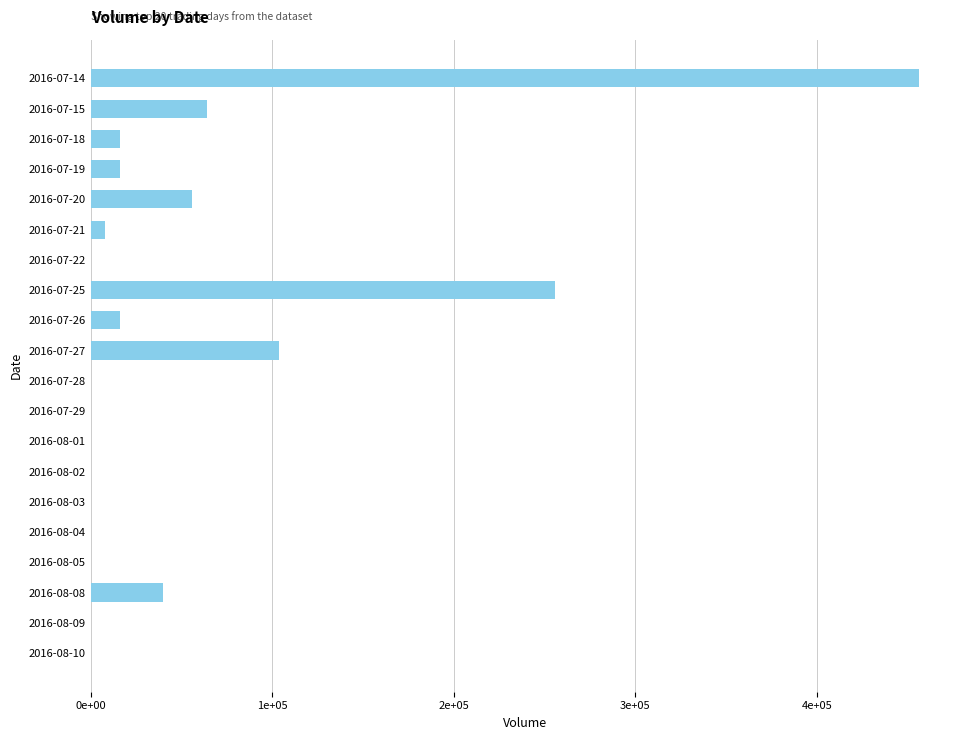

Are the bars horizontal?

Yes